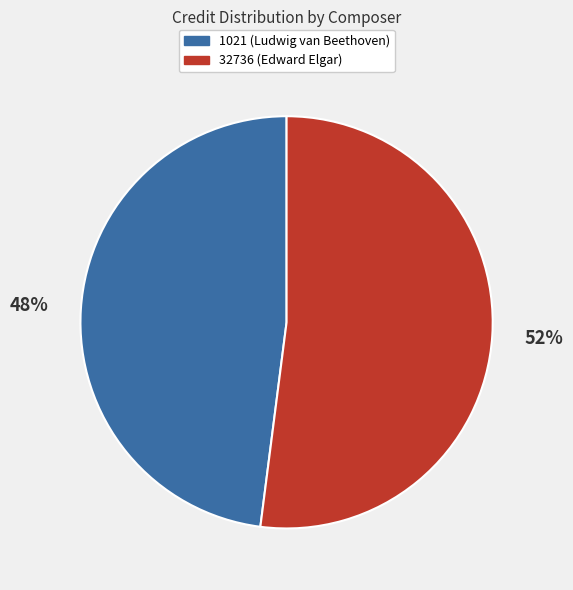

Combined, do 1021 (Ludwig van Beethoven) and 32736 (Edward Elgar) account for over 50%?

Yes